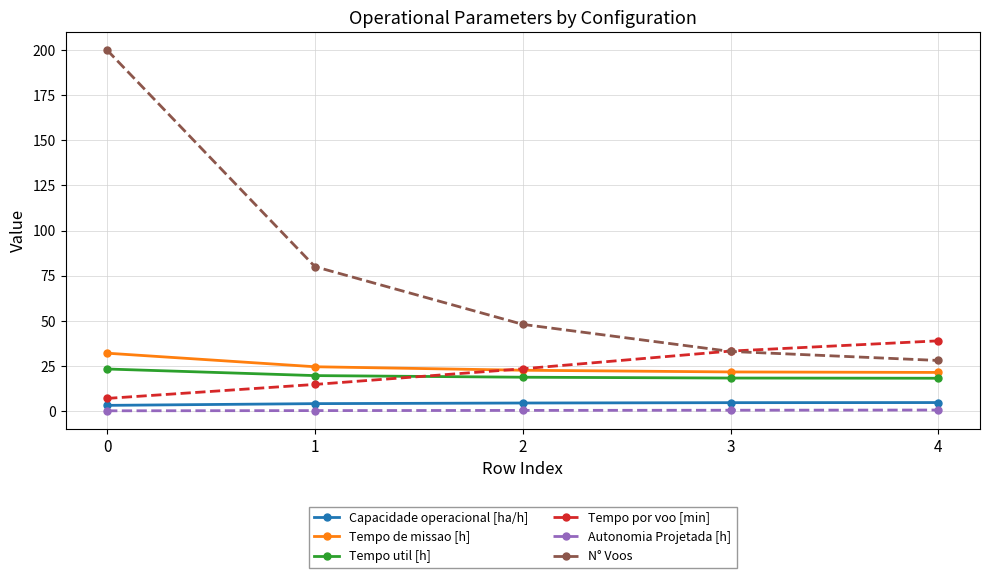

At which label is Tempo de missao [h] closest to 26?

1